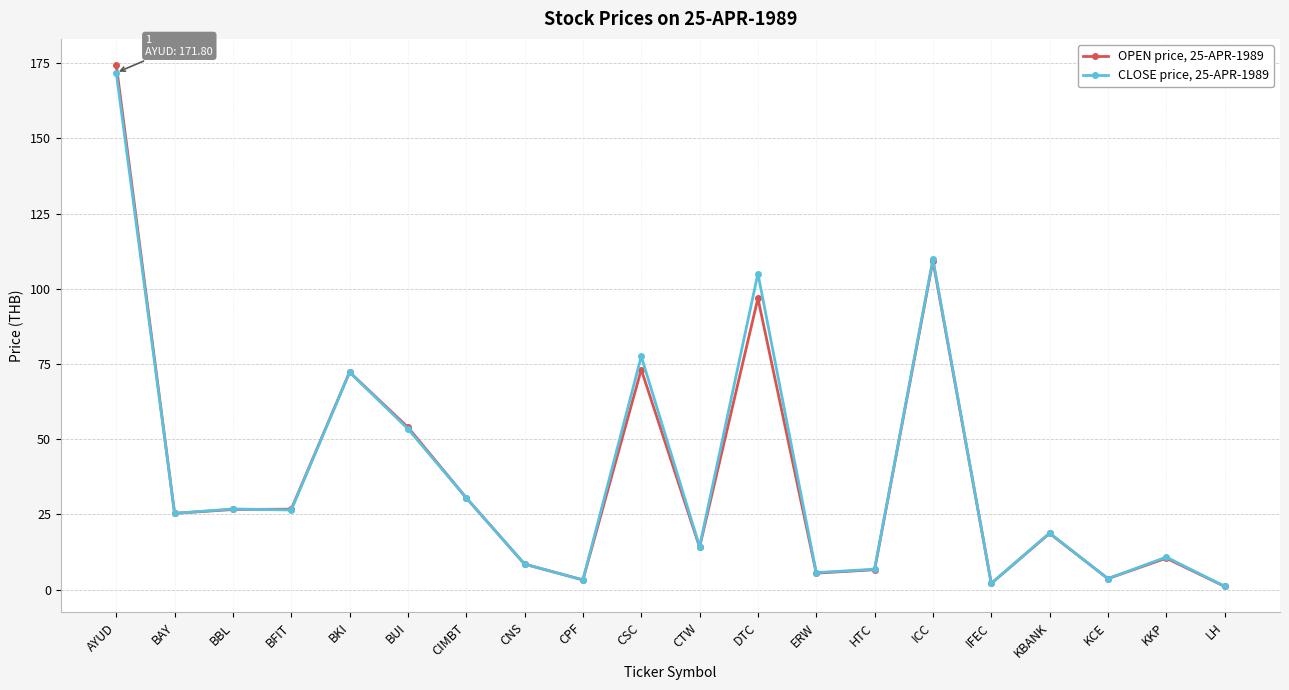

At ICC, list the series in order from largest to smallest.

CLOSE price, 25-APR-1989, OPEN price, 25-APR-1989